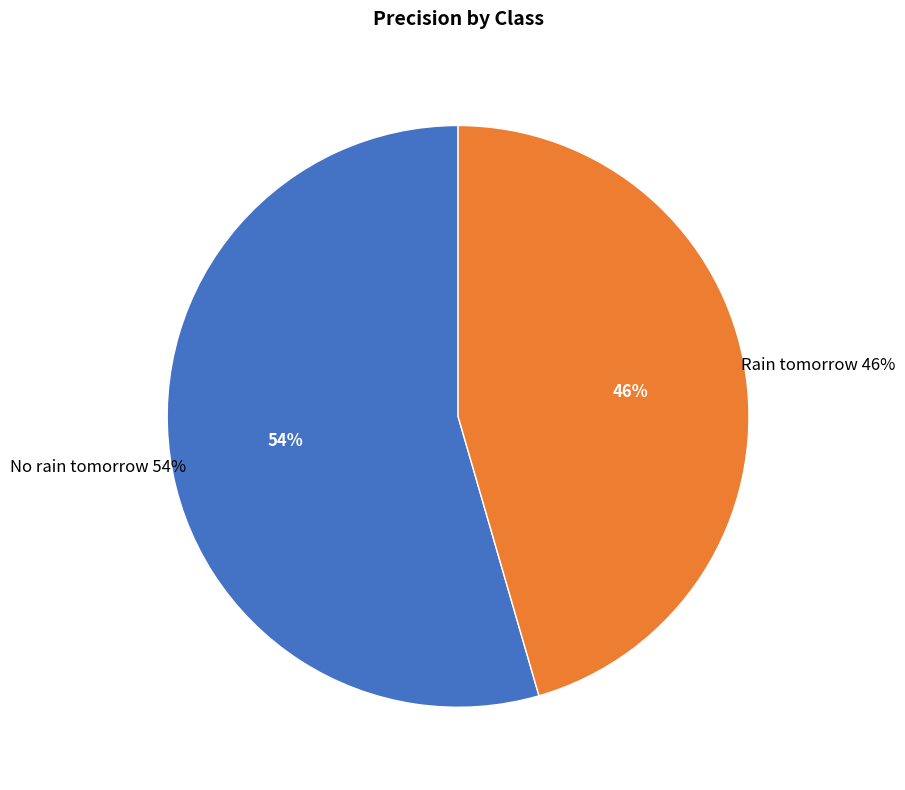

True or false: No rain tomorrow accounts for 54% of the total.

True